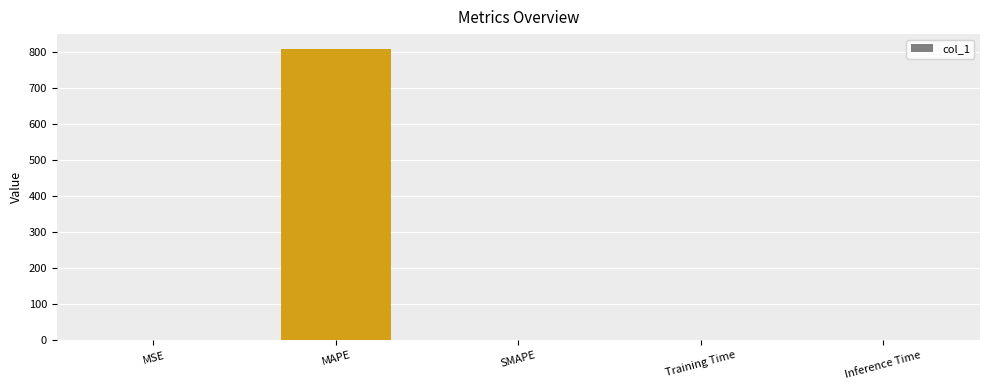

Are the bars grouped side by side (vs. stacked)?

No